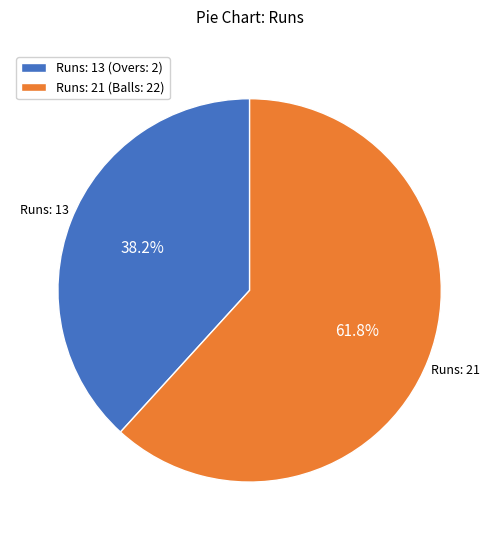

Approximately how many times larger is the value at Runs: 13 (Overs: 2) compared to Runs: 21 (Balls: 22)?

0.6